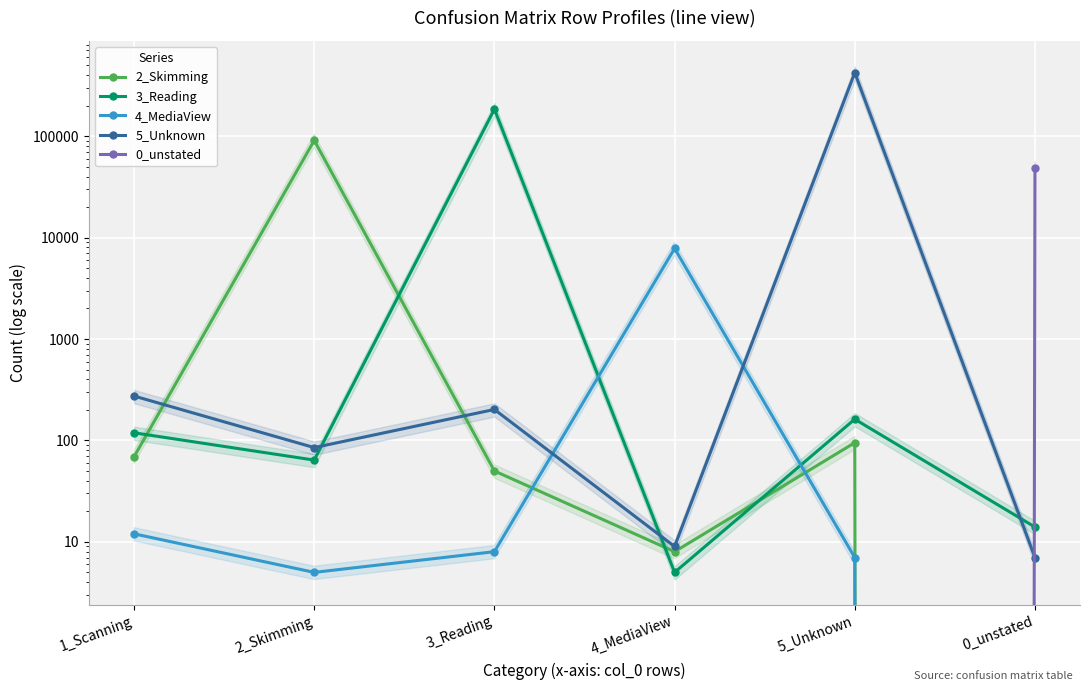

The value of 0_unstated at 2_Skimming is 0. True or false?

True